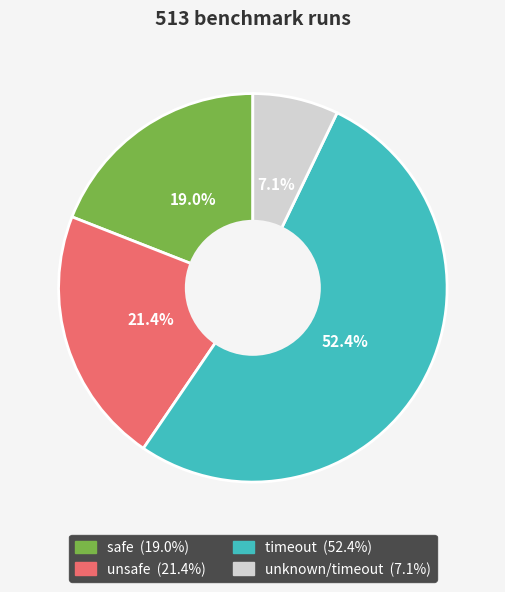

Does any single category account for the majority?

Yes